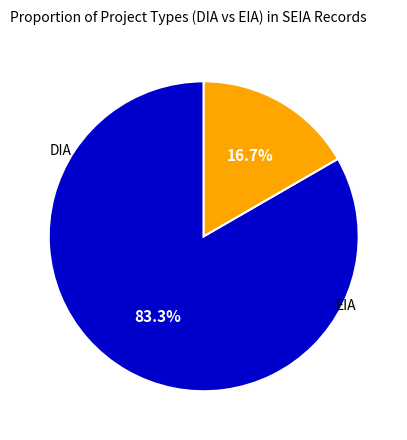

Is there any slice that represents more than half of the pie?

Yes